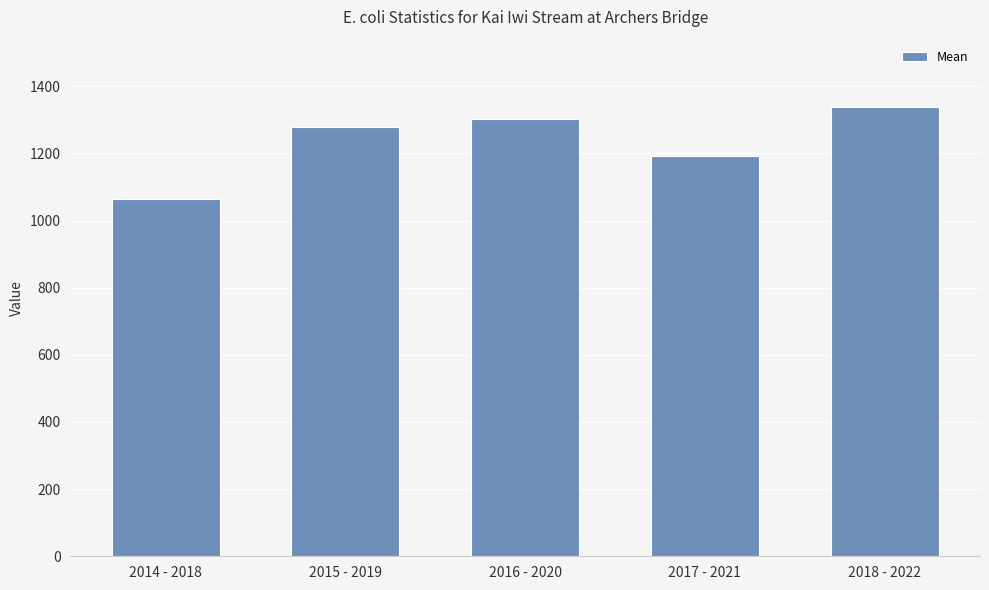

What is the label of the 3rd bar from the left?

2016 - 2020